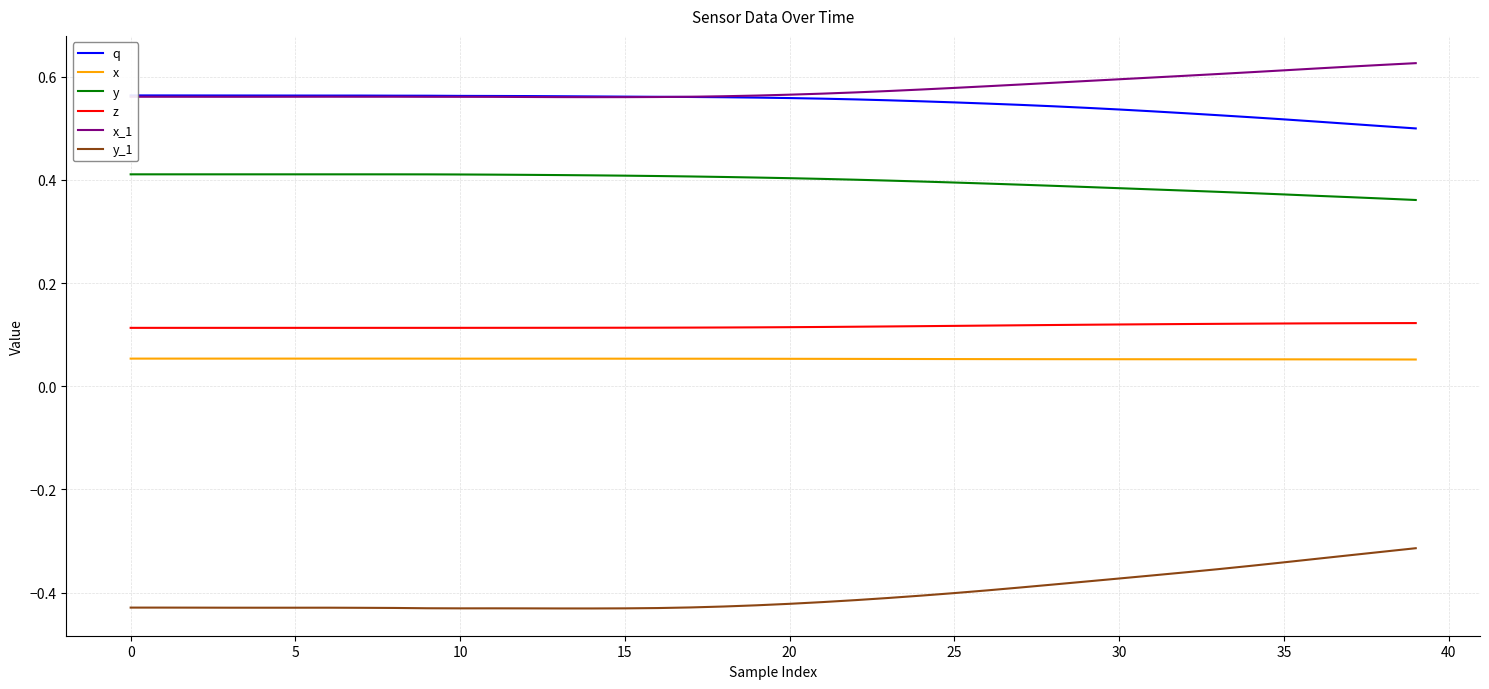

Does the chart display data point markers on the line(s)?

No